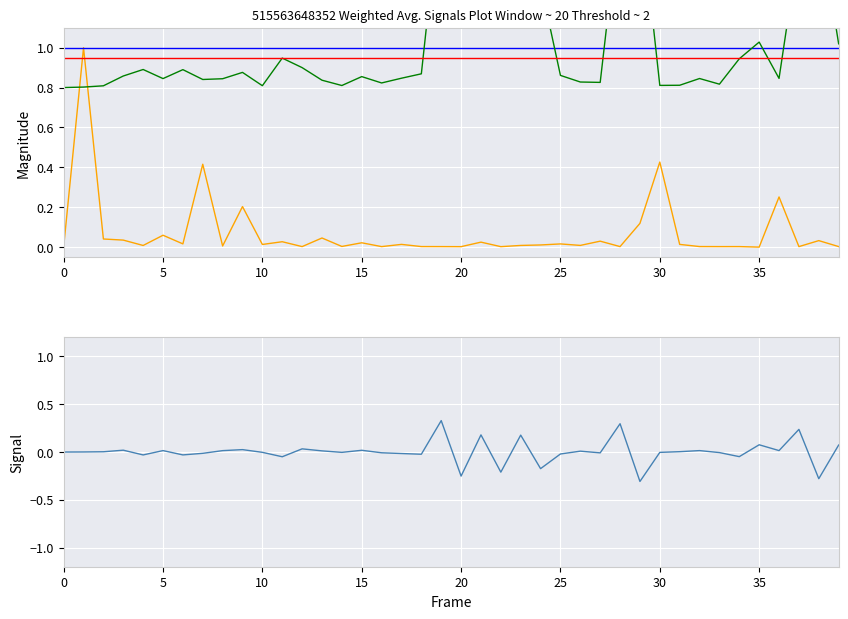

What is the value of the col_2 scaled point at the 15th from the left?

0.8